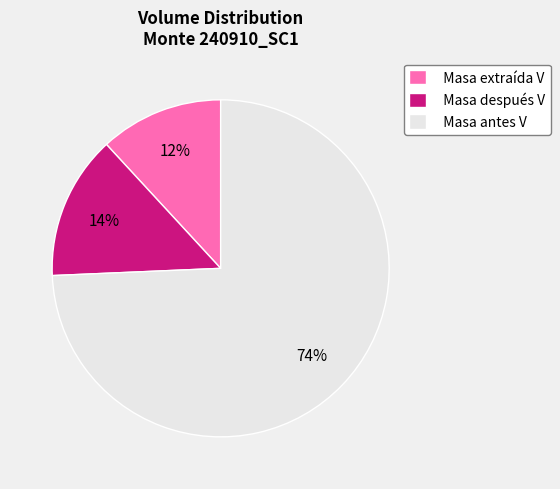

Which category has the biggest portion of the pie?

Masa antes V